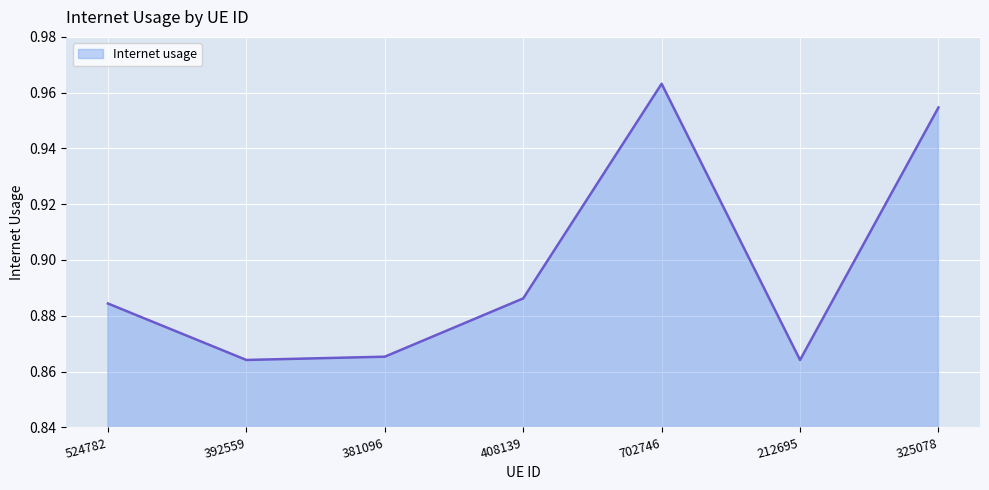

Count the values in the range 0 to 1.

7